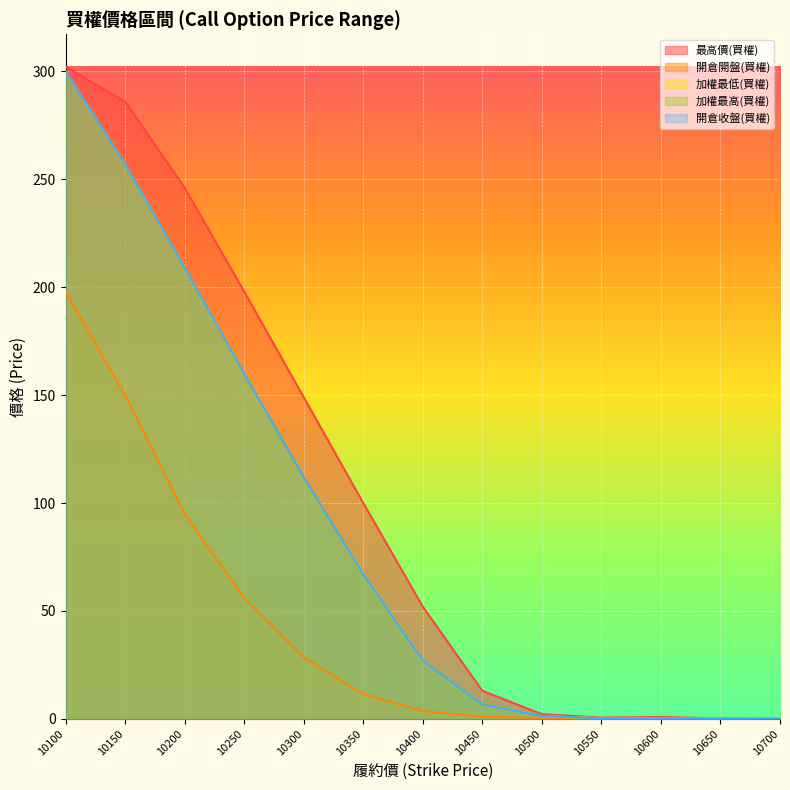

What is the difference between the 最高價(買權) values at 10200 and 10600?

245.1